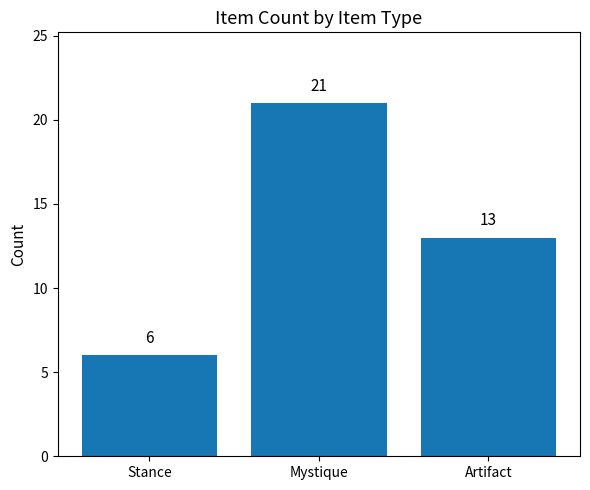

What is the value of the 2nd bar from the left?

21